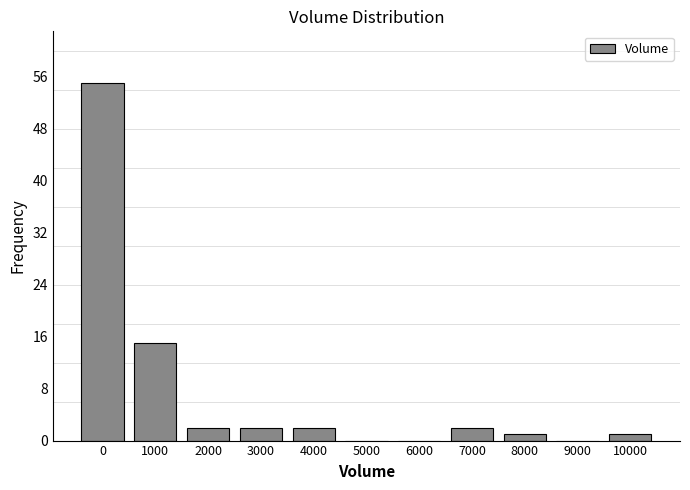

Reading right to left, what are all the values shown in this chart?

10000=1	9000=0	8000=1	7000=2	6000=0	5000=0	4000=2	3000=2	2000=2	1000=15	0=55